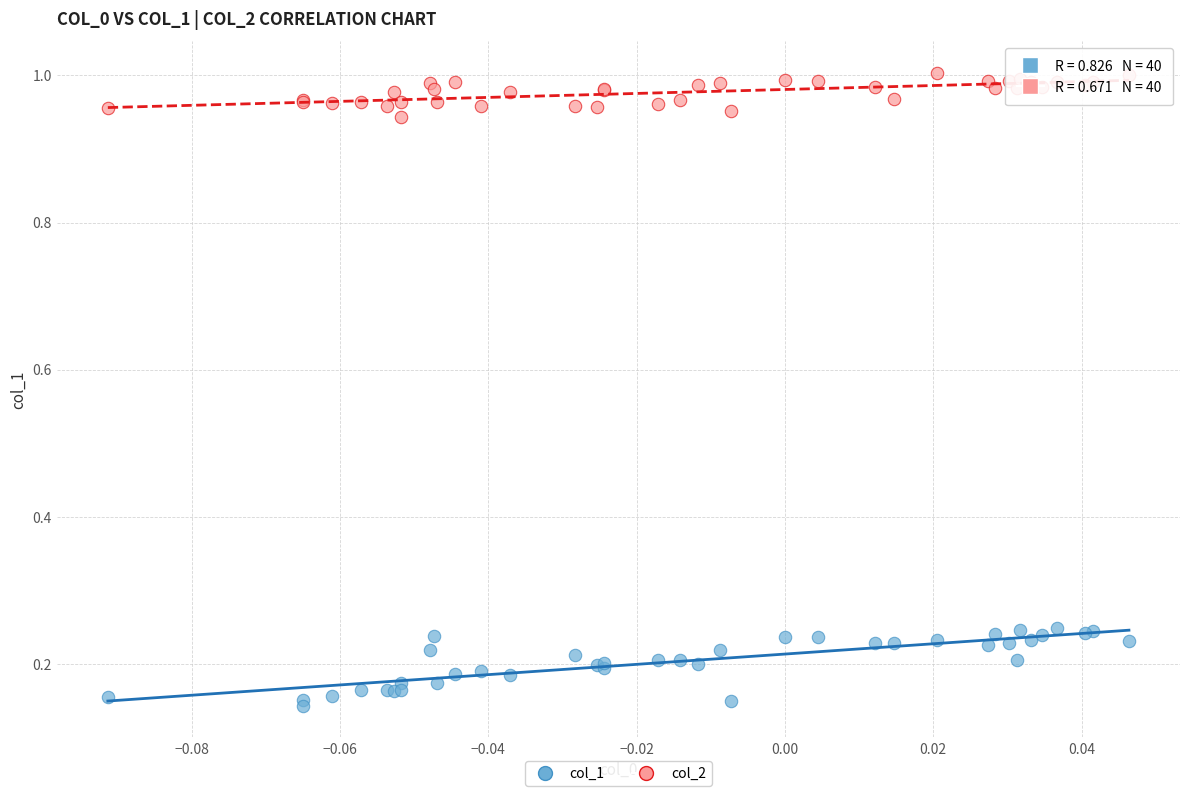

Which series has the widest spread of Y values?

col_1